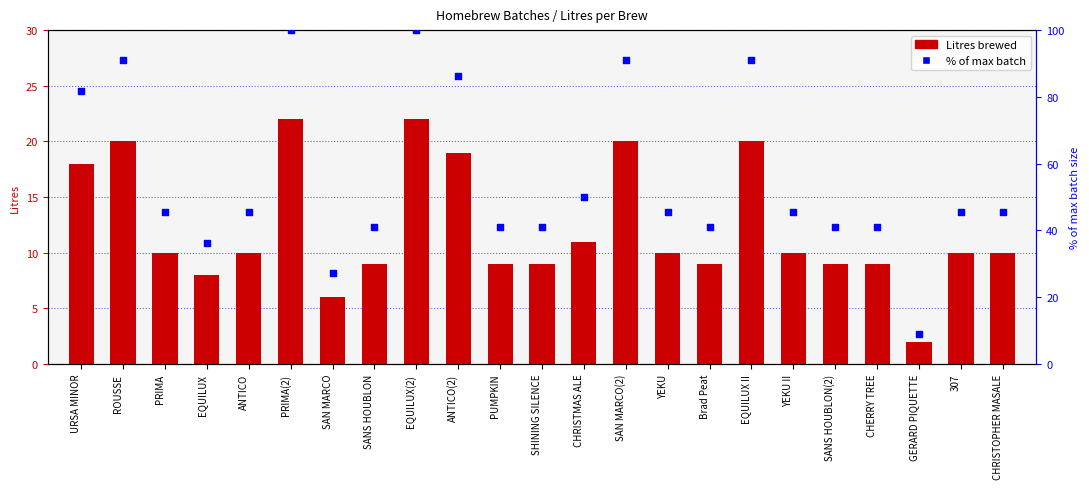

Which series has the largest total across all categories?

% of max